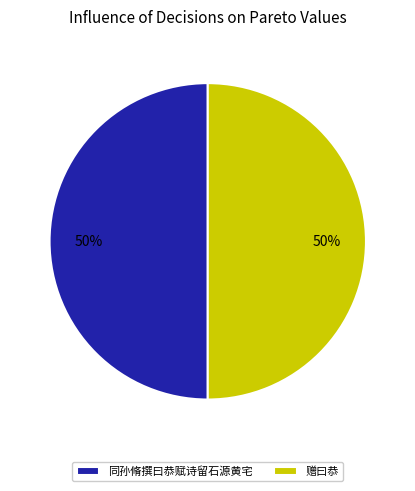

To the nearest percent, what percentage of the pie is 赠曰恭?

50%